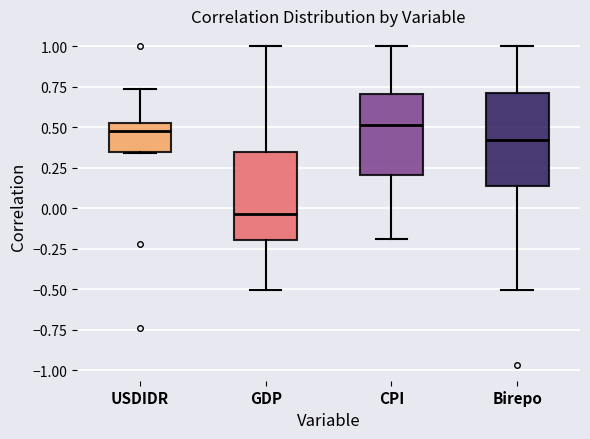

Where is the upper edge of the box for GDP on the y-axis? The values are not printed on the chart, so give them approximately, as read against the axis.

0.35